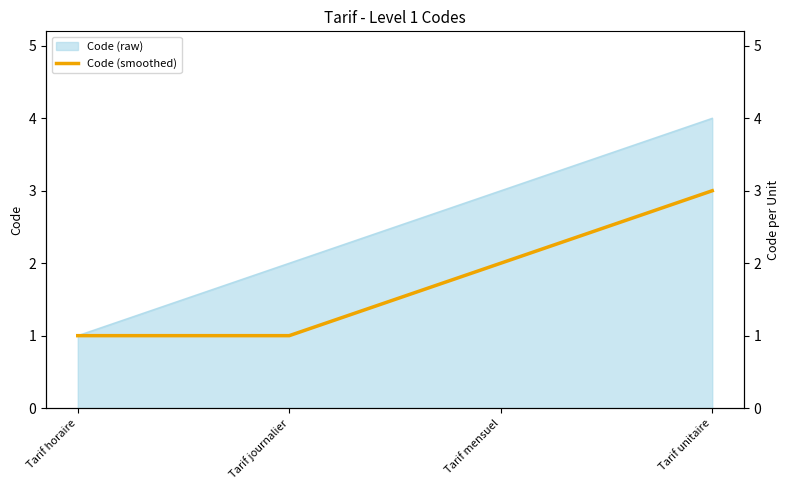

Where does the data first go above 2?

Tarif unitaire